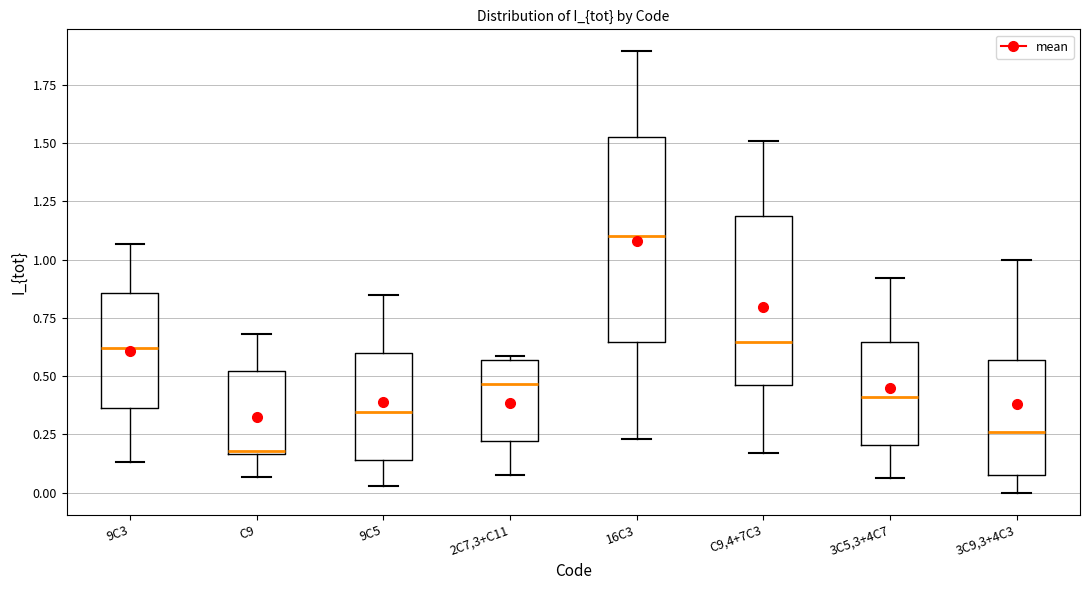

Reading left to right, read every box against the y-axis: the position of its median line, the range the box covers, and the ends of its whiskers. The values are not printed on the chart, so give them approximately, as read against the axis.

9C3: median 0.60, box 0.35 to 0.85, whiskers 0.15 to 1.05
C9: median 0.20, box 0.15 to 0.50, whiskers 0.05 to 0.70
9C5: median 0.35, box 0.15 to 0.60, whiskers 0.05 to 0.85
2C7,3+C11: median 0.45, box 0.20 to 0.55, whiskers 0.05 to 0.60
16C3: median 1.10, box 0.65 to 1.50, whiskers 0.25 to 1.90
C9,4+7C3: median 0.65, box 0.45 to 1.20, whiskers 0.15 to 1.50
3C5,3+4C7: median 0.40, box 0.20 to 0.65, whiskers 0.05 to 0.90
3C9,3+4C3: median 0.25, box 0.05 to 0.55, whiskers 0.00 to 1.00